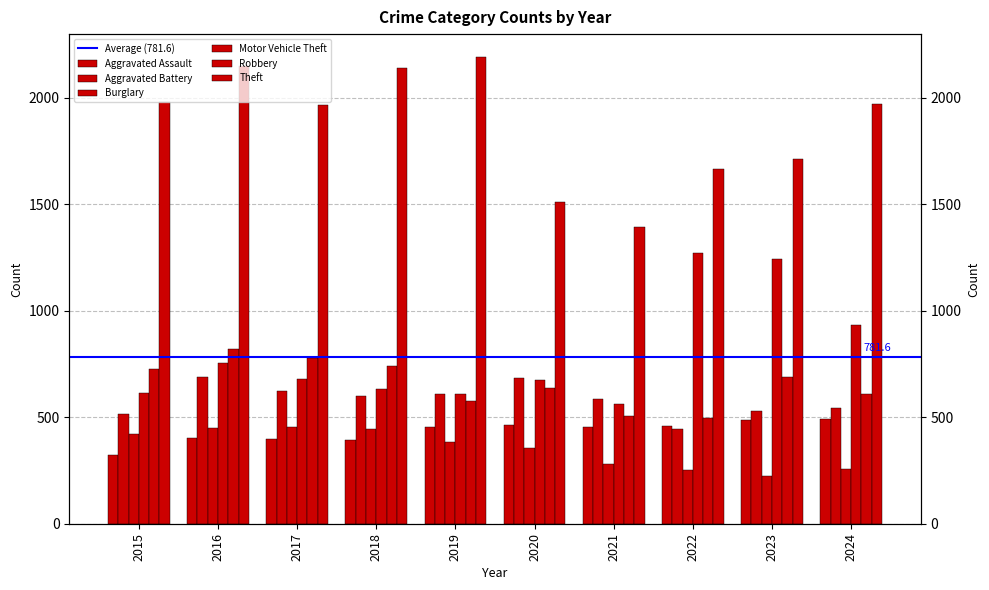

What is the maximum value for Burglary?

453